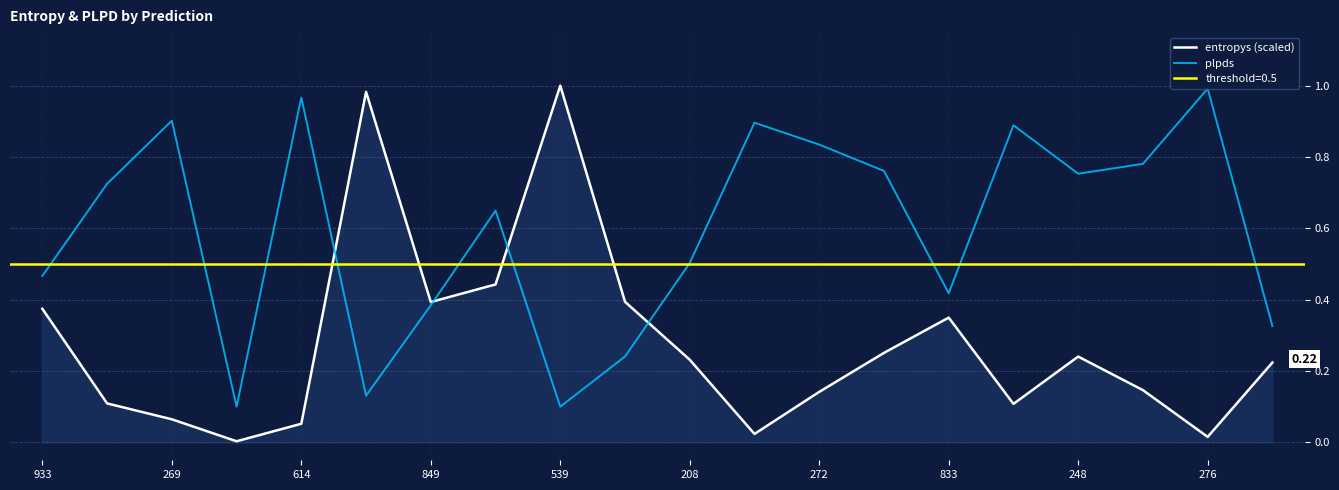

How many categories are shown in the chart?

20